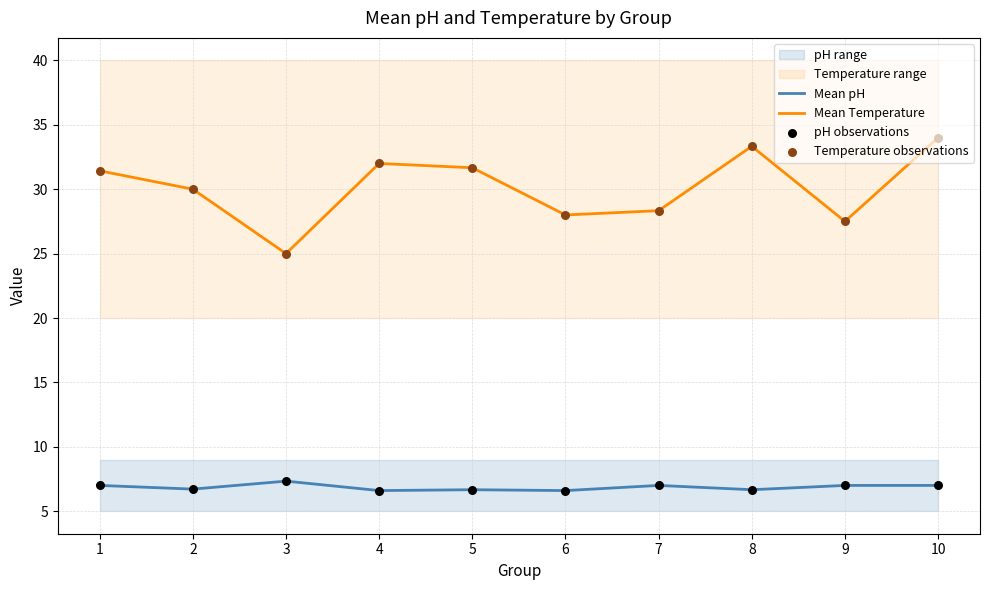

Which series contains the highest Y value?

Mean Temperature